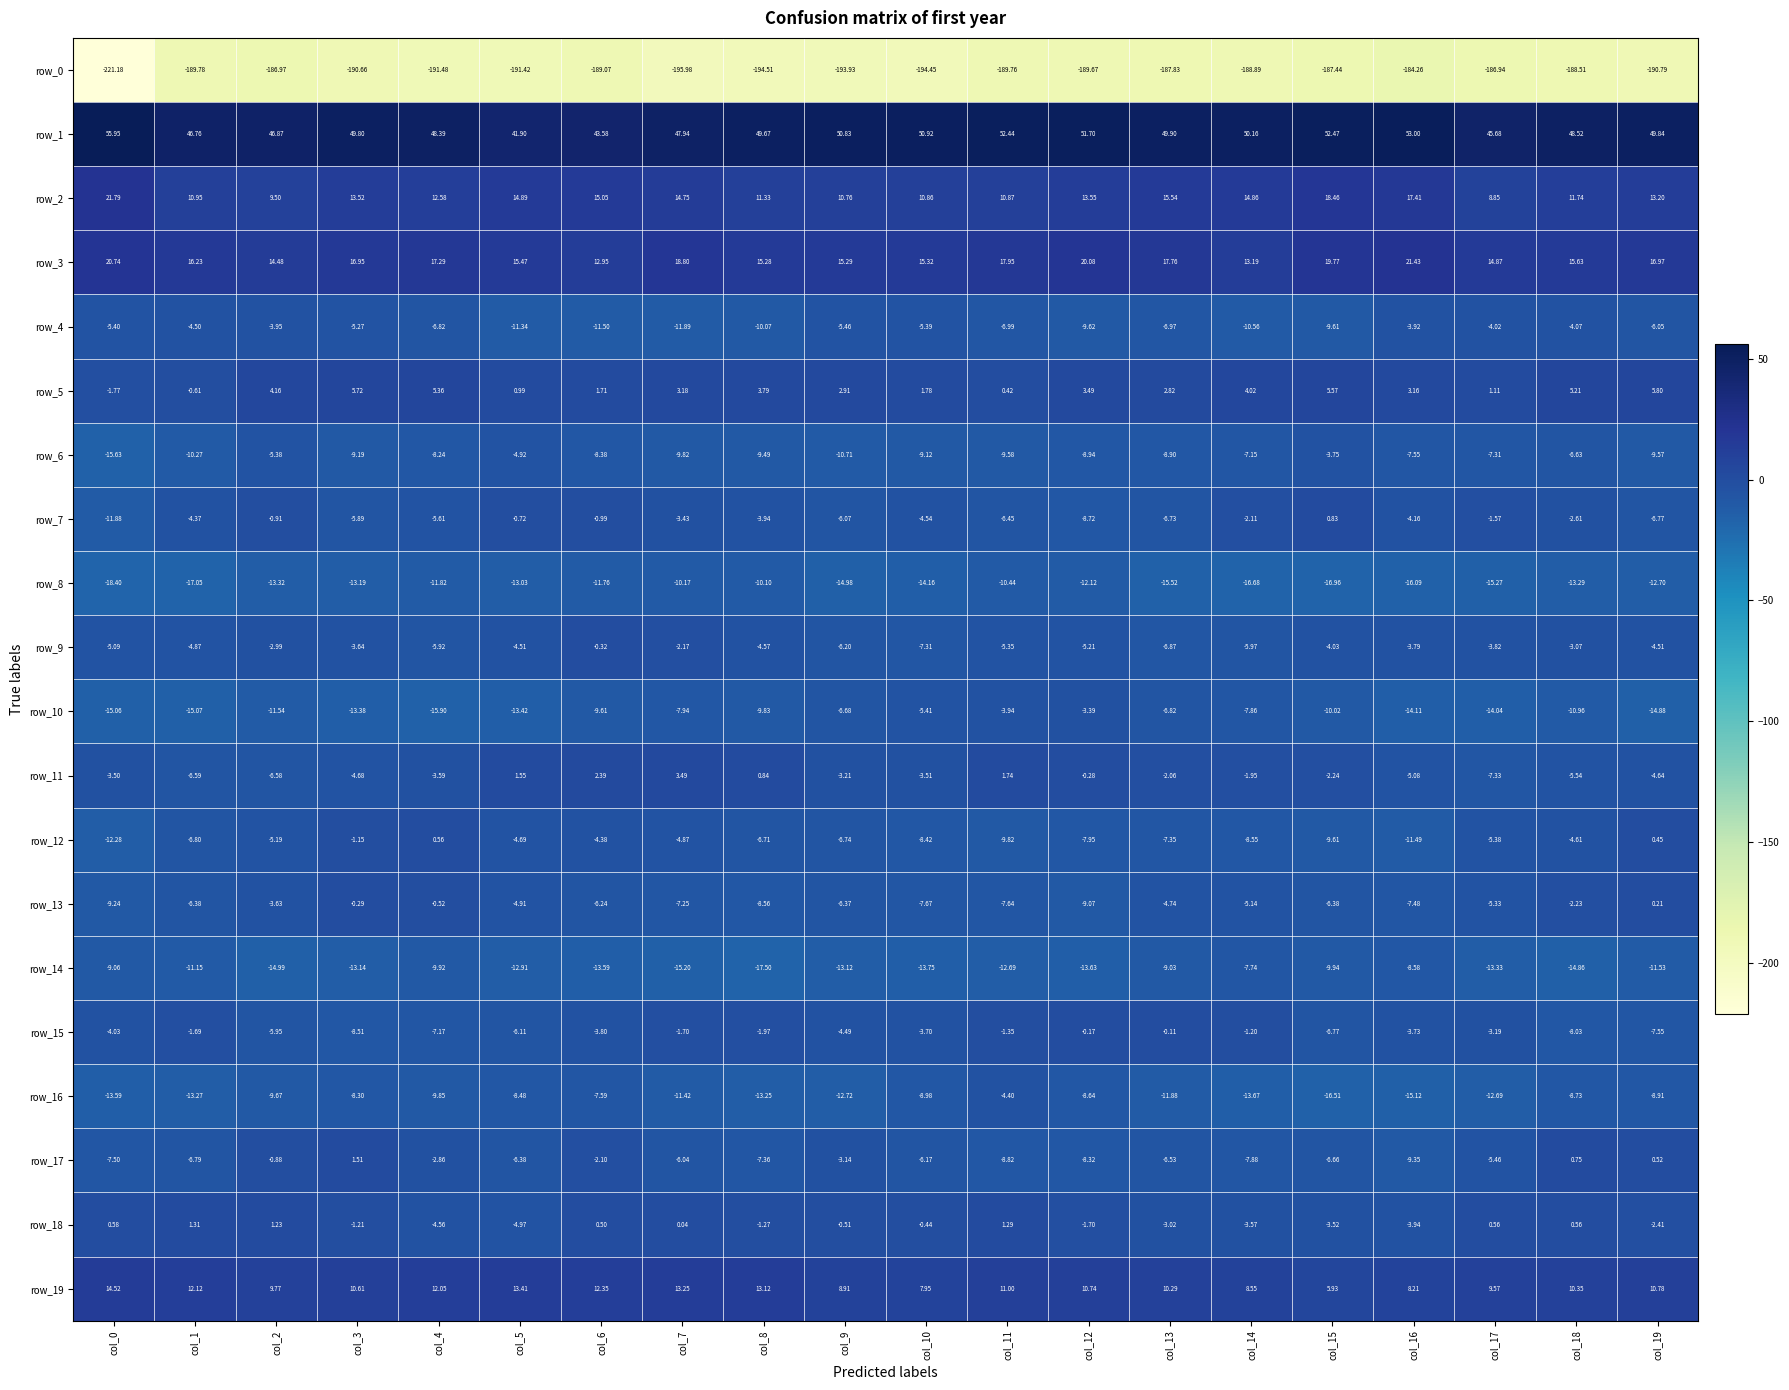

What is the total value across all series at col_3?

-180.4